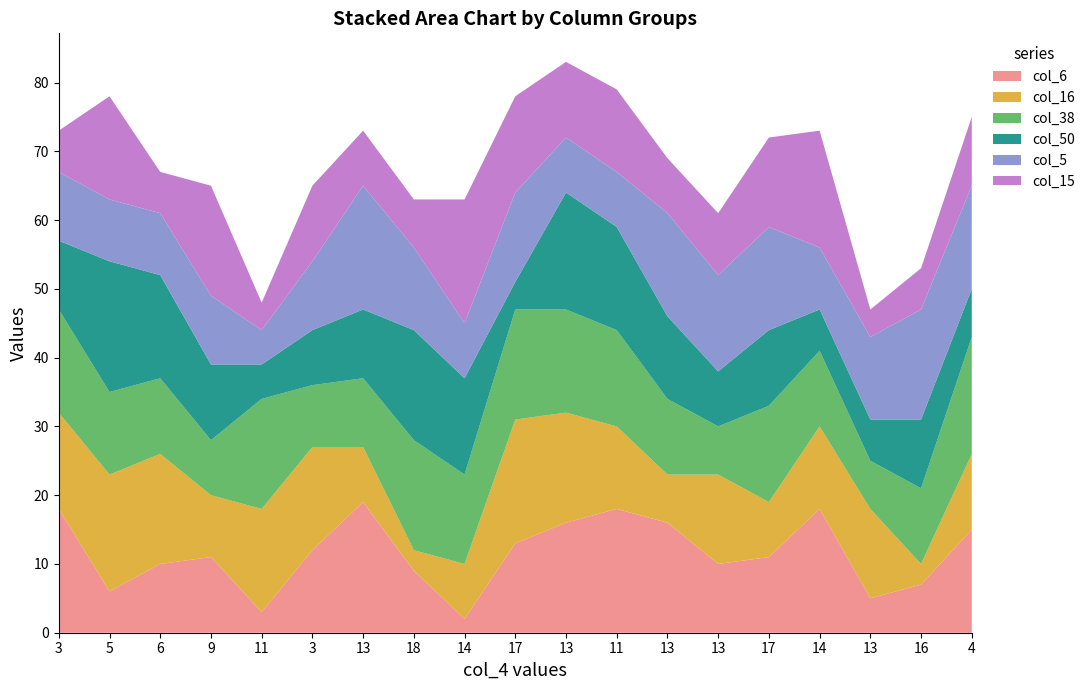

What is the sum of all col_6 values?

219